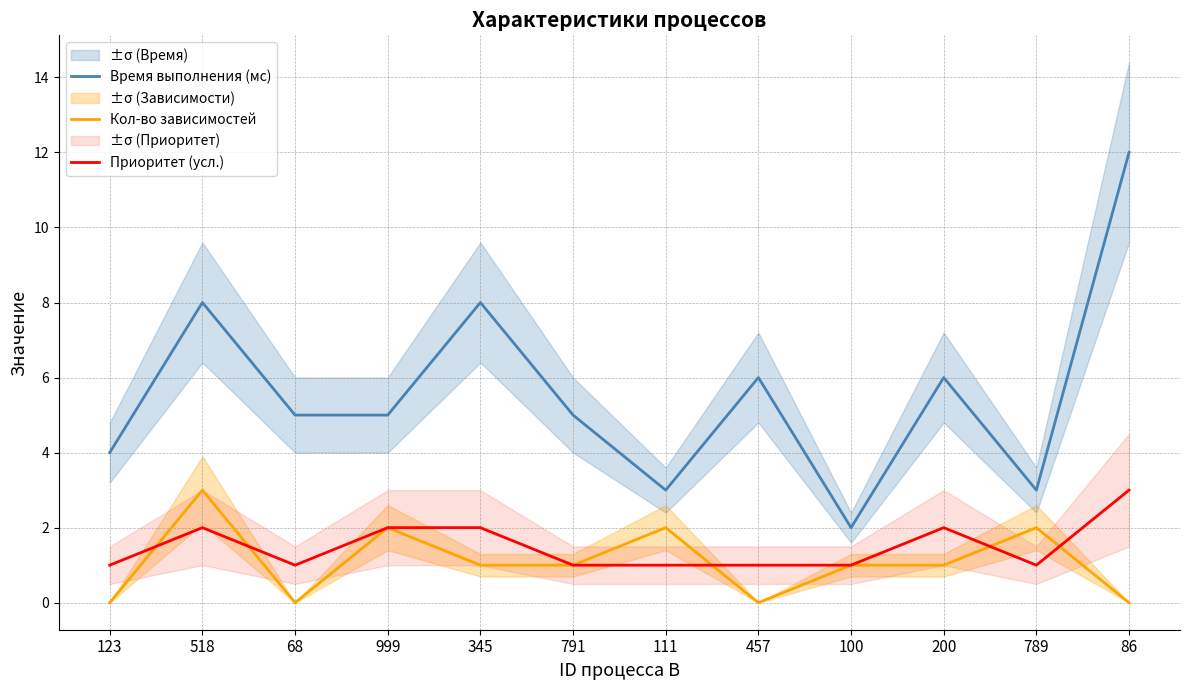

Reading right to left, list all the values displayed in this chart.

Время выполнения (мс): 12	3	6	2	6	3	5	8	5	5	8	4
Кол-во зависимостей: 0	2	1	1	0	2	1	1	2	0	3	0
Приоритет (усл.): 3	1	2	1	1	1	1	2	2	1	2	1